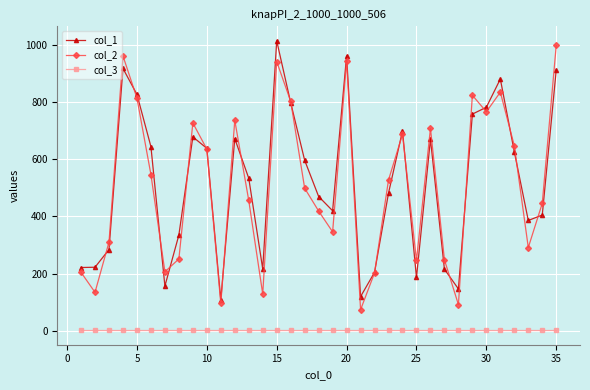

True or false: col_3 and col_2 cross at least once.

False